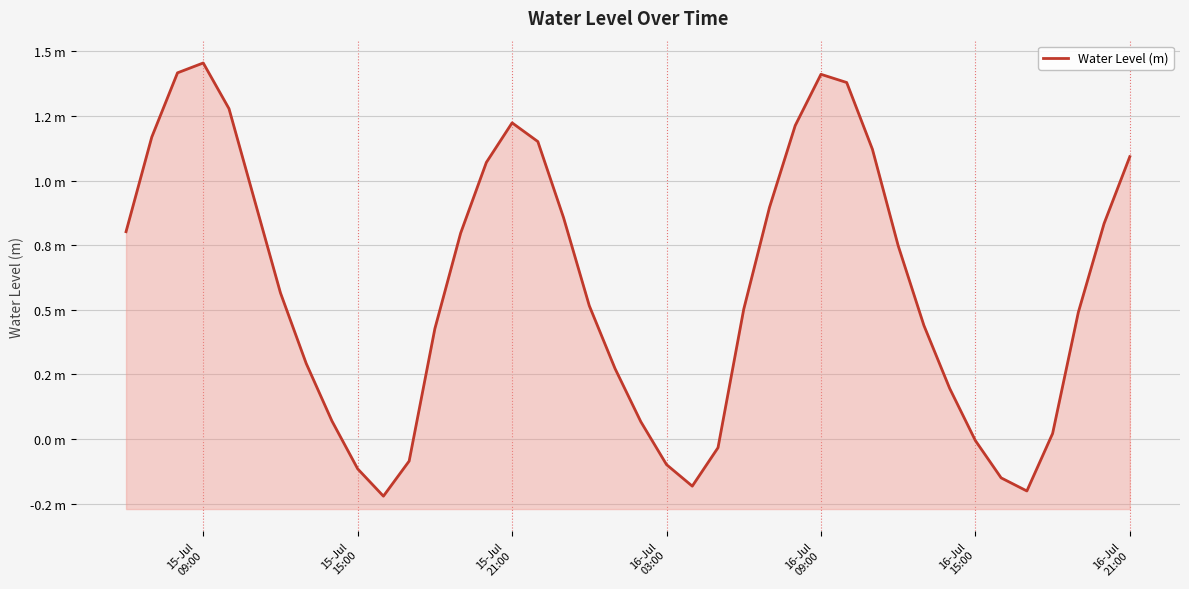

At which label does the data first exceed 0?

15-Jul
09:00